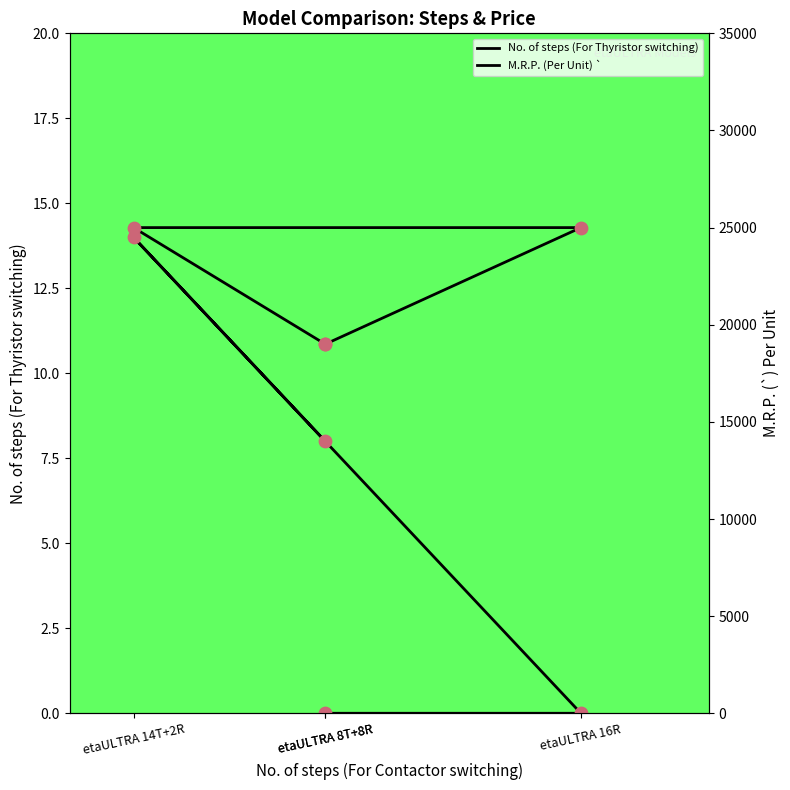

What are all the series names shown in the legend?

No. of steps (For Thyristor switching), M.R.P. (Per Unit) `